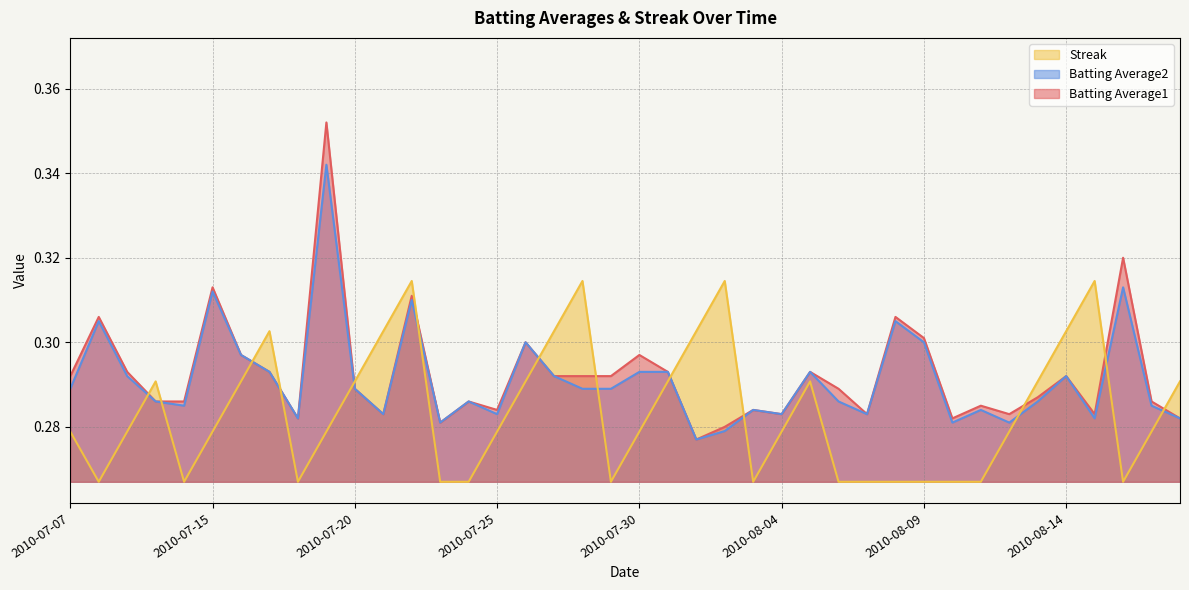

The value of Streak at 2010-07-25 is 0.5. True or false?

False